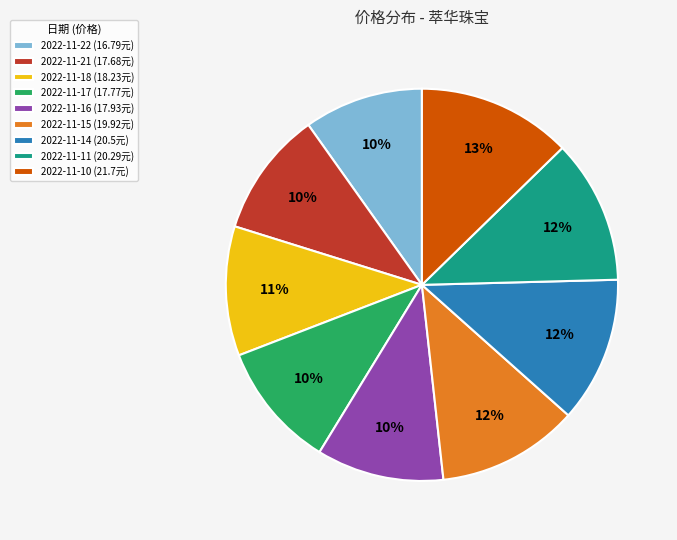

Count the number of slices in the pie.

9